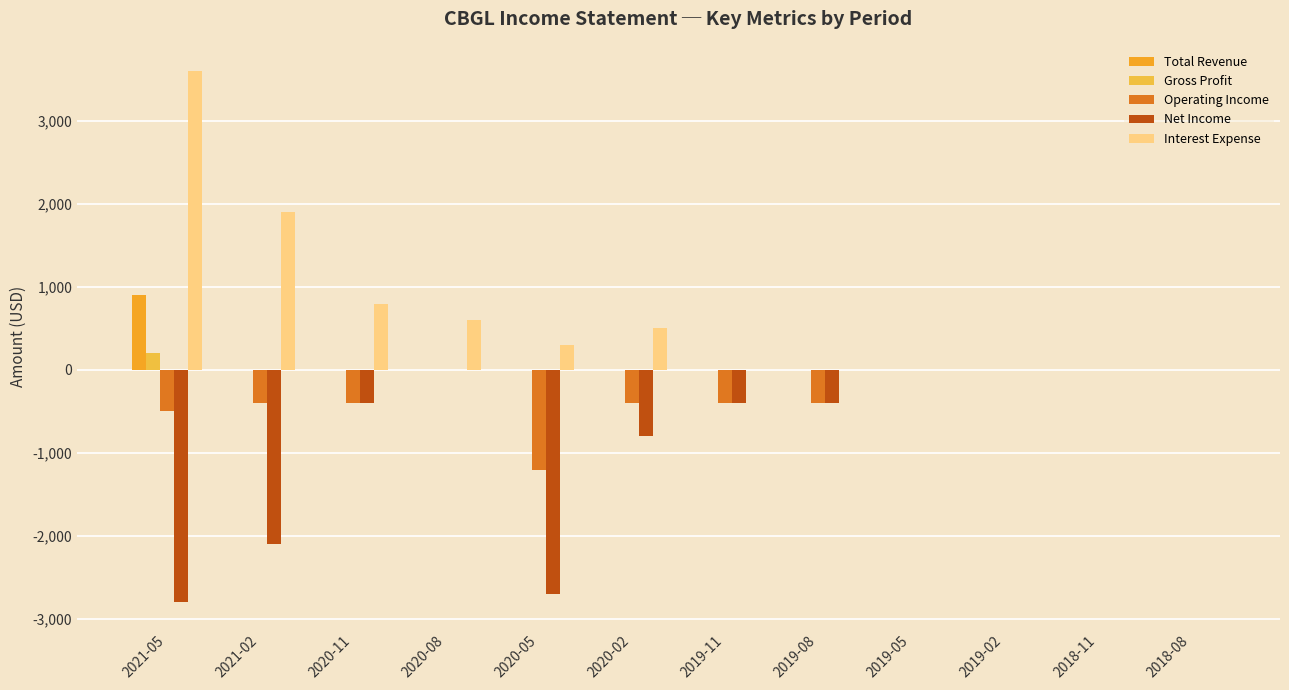

Are the bars horizontal?

No